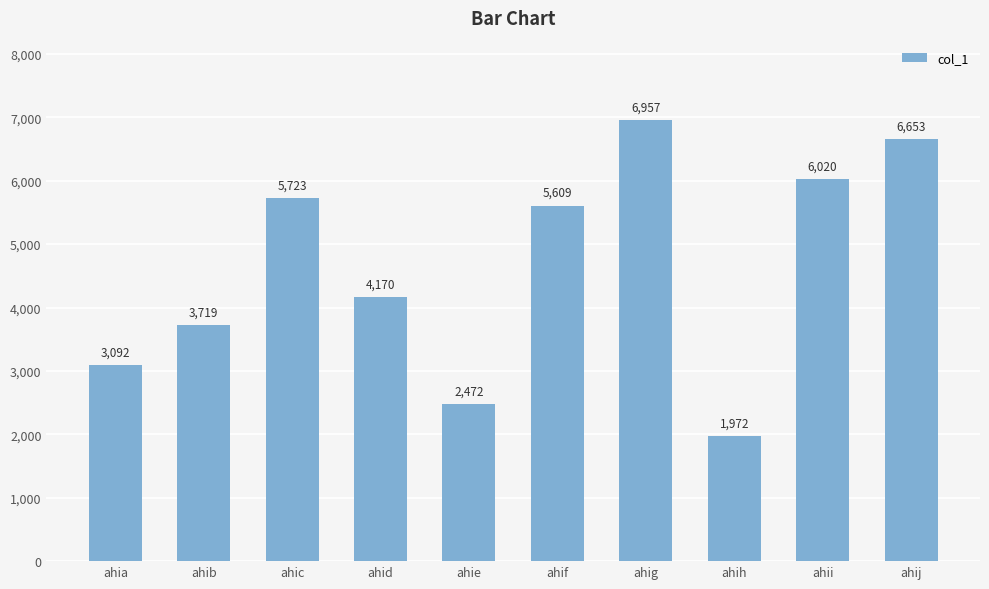

True or false: the data shows 2680 at ahih.

False